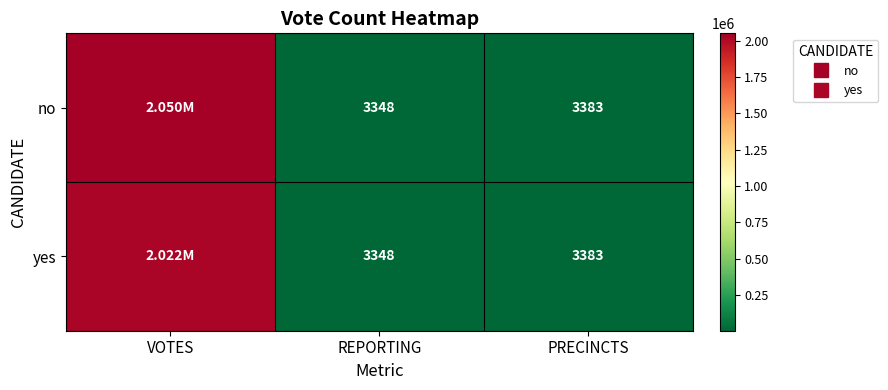

What is the lowest value of the no series?

3348